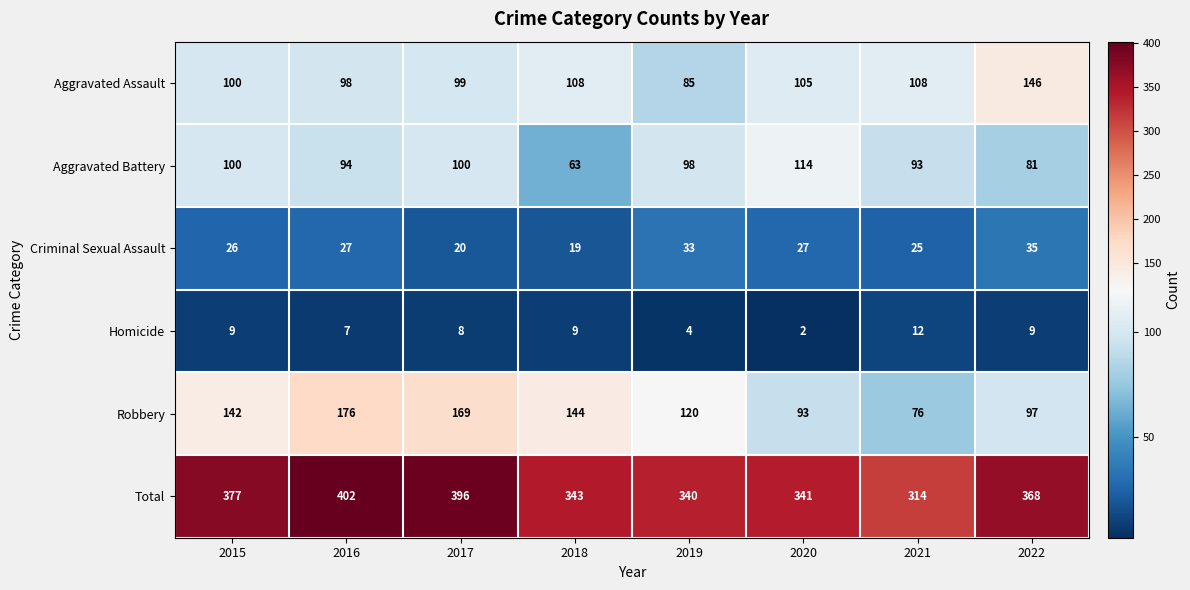

What is the difference between the Robbery values at 2015 and 2017?

27